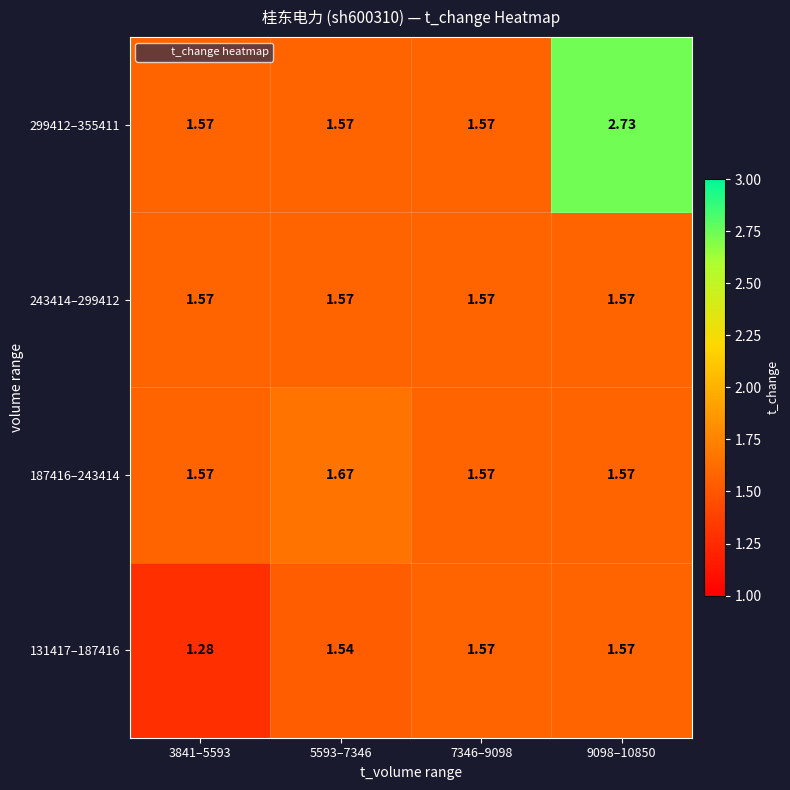

Count the number of categories in the chart.

4